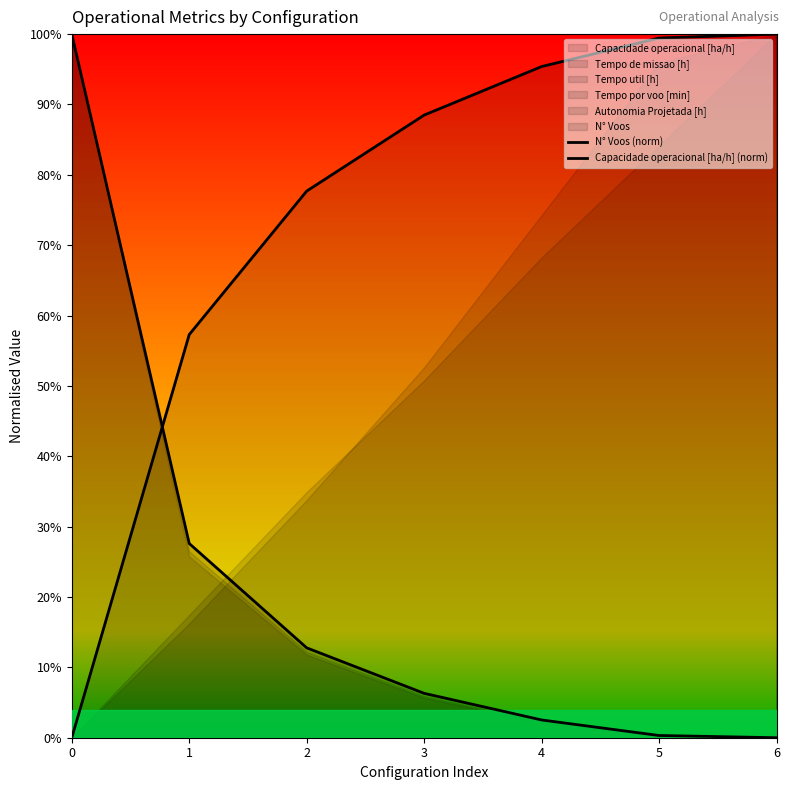

How many values in N° Voos (norm) are above zero?

6